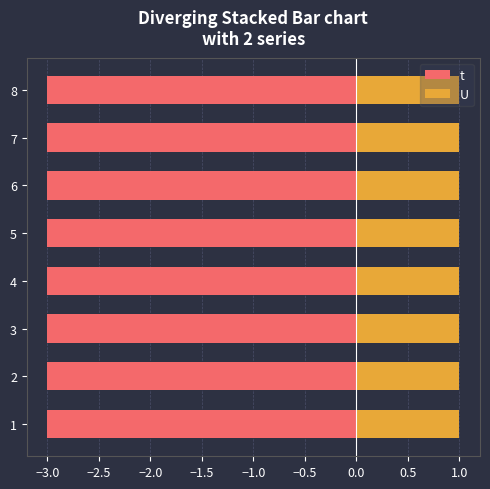

What are all the series names shown in the legend?

t, U